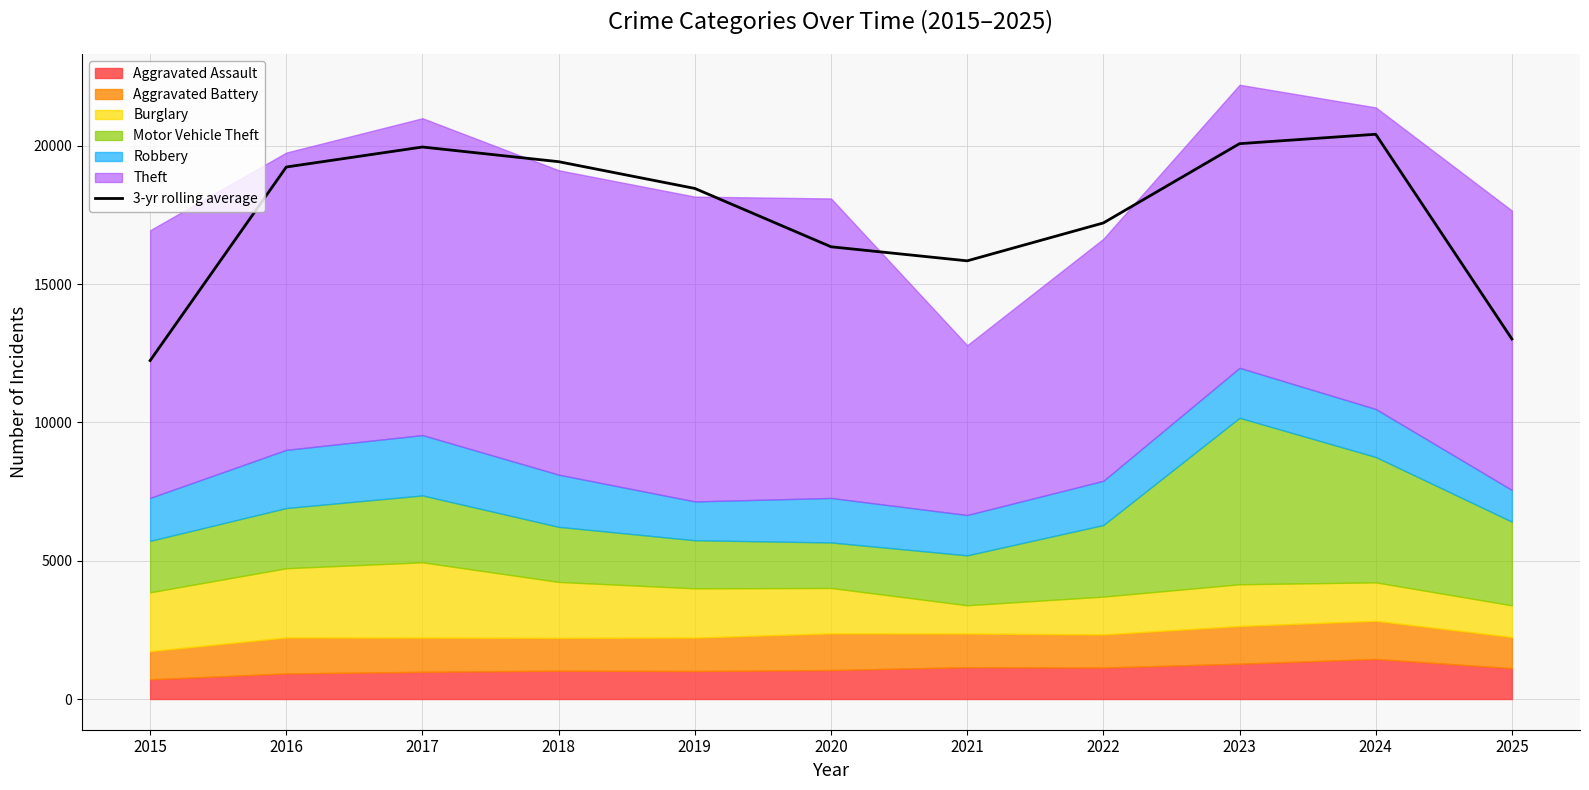

The value at 2022 is 17216.0. True or false?

True